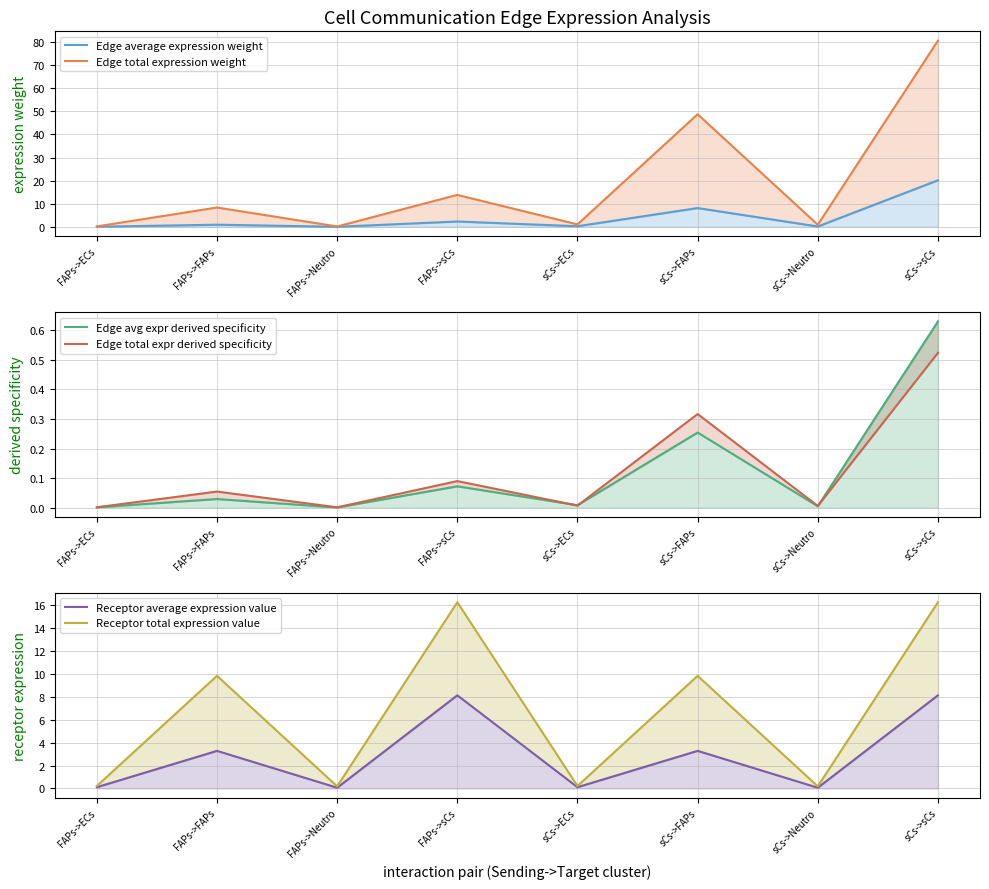

What is the difference between the maximum and minimum values in the Edge total expr derived specificity series?

0.5